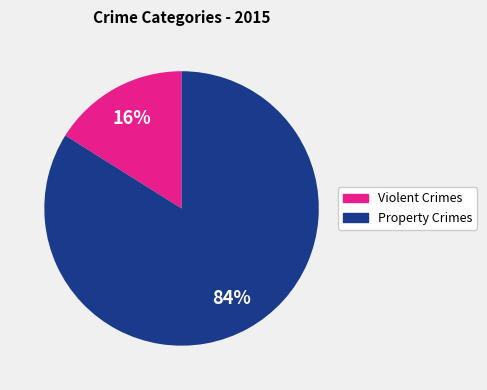

How many slices are in this pie chart?

2